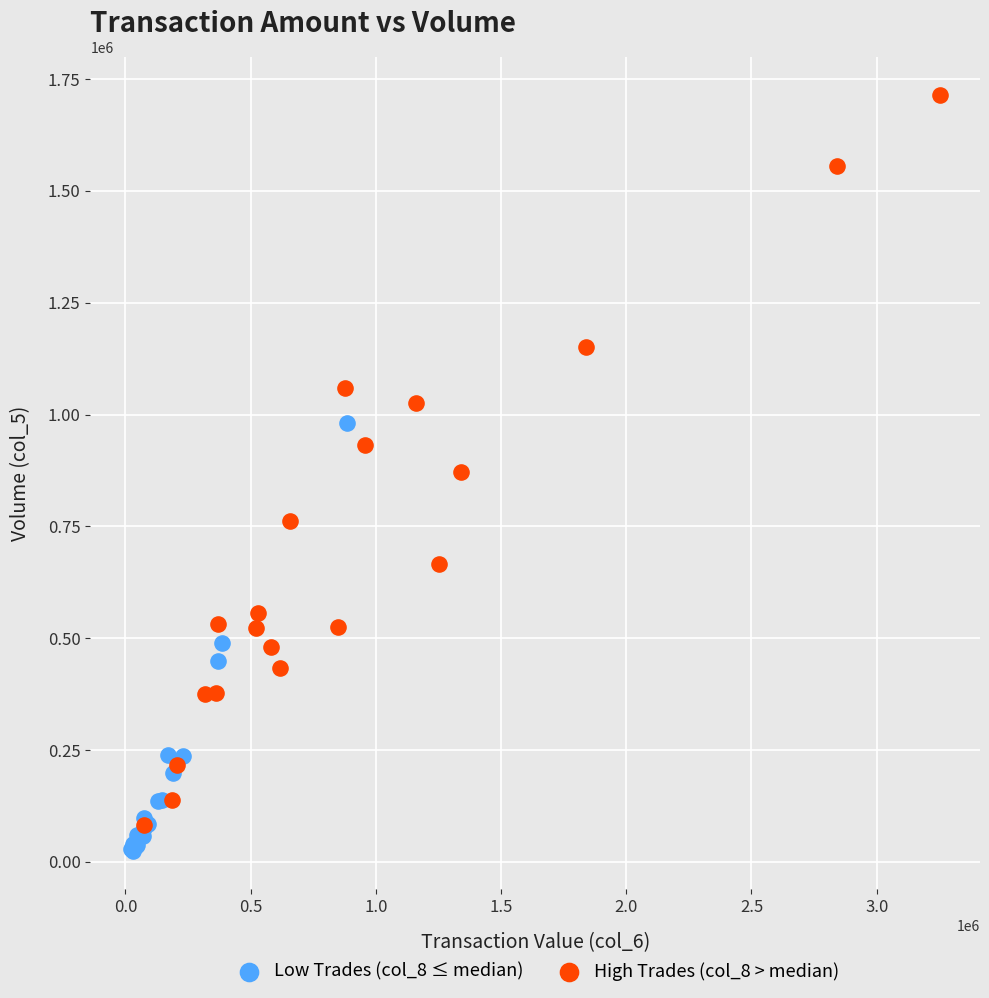

Which series contains the highest Y value?

High Trades (col_8 > median)